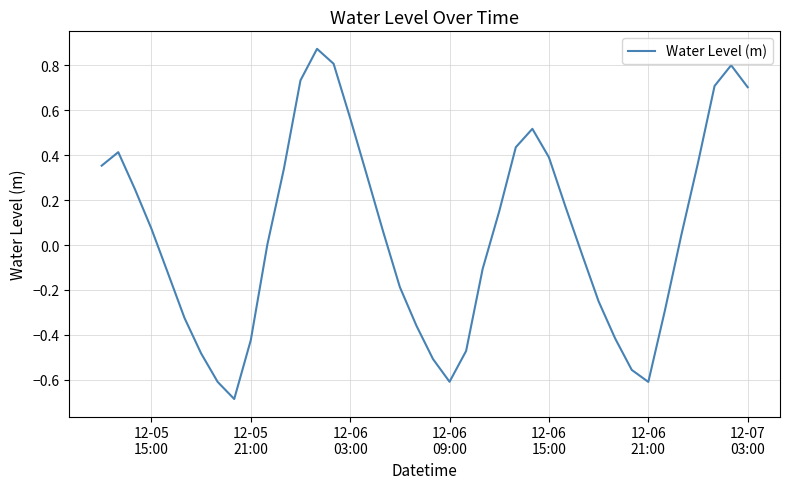

What is the minimum value shown in the chart?

-0.7